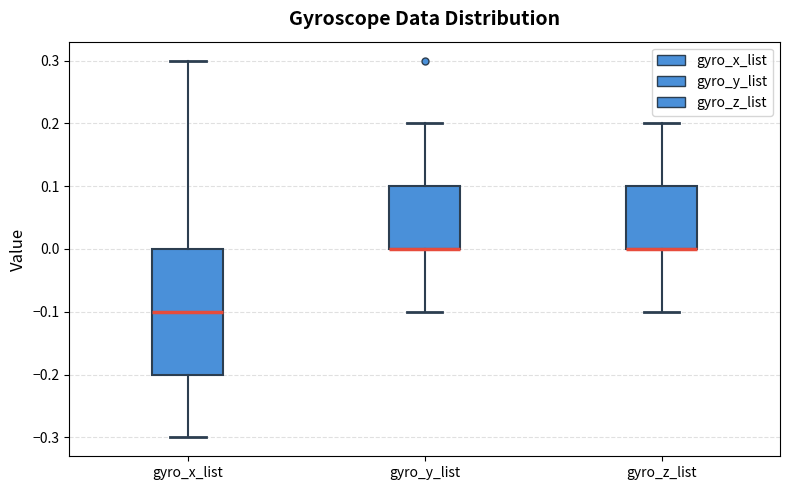

Which box is the tallest, from its lower edge to its upper edge?

gyro_x_list